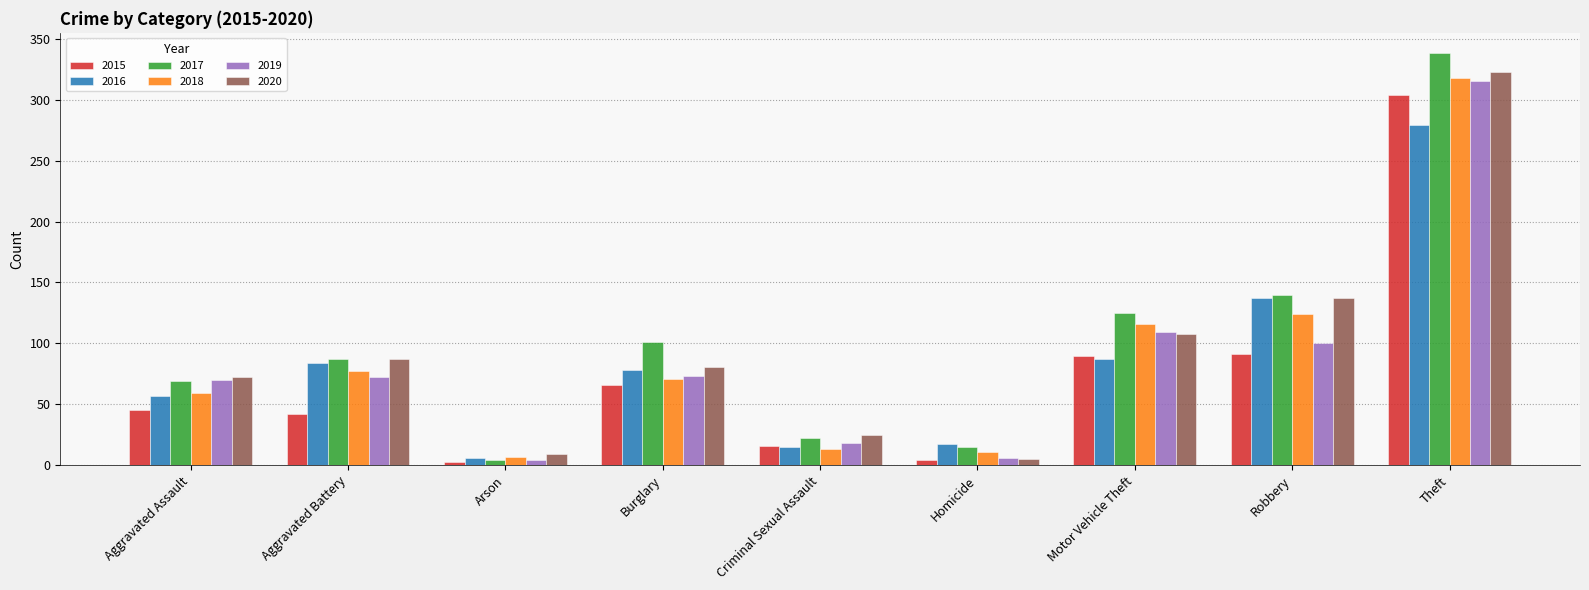

What is the minimum value shown in the chart?

3